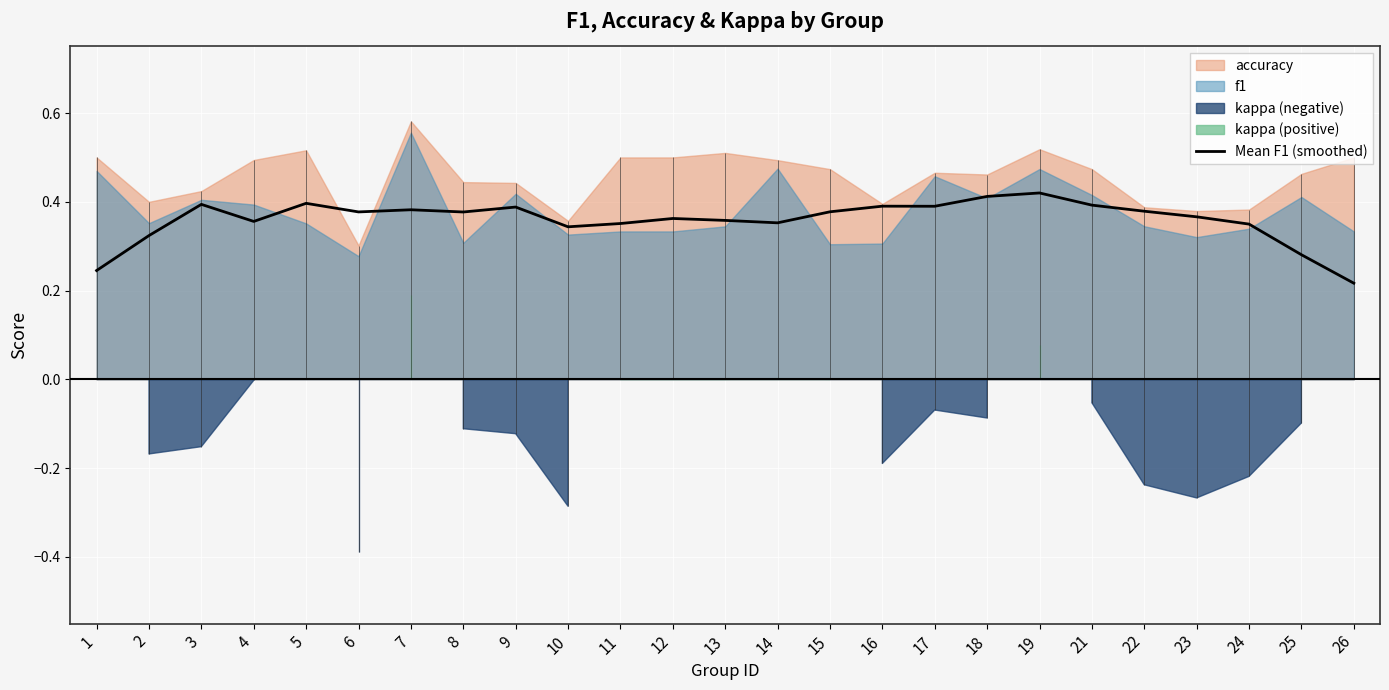

At which label is Mean F1 (smoothed) closest to 0?

26